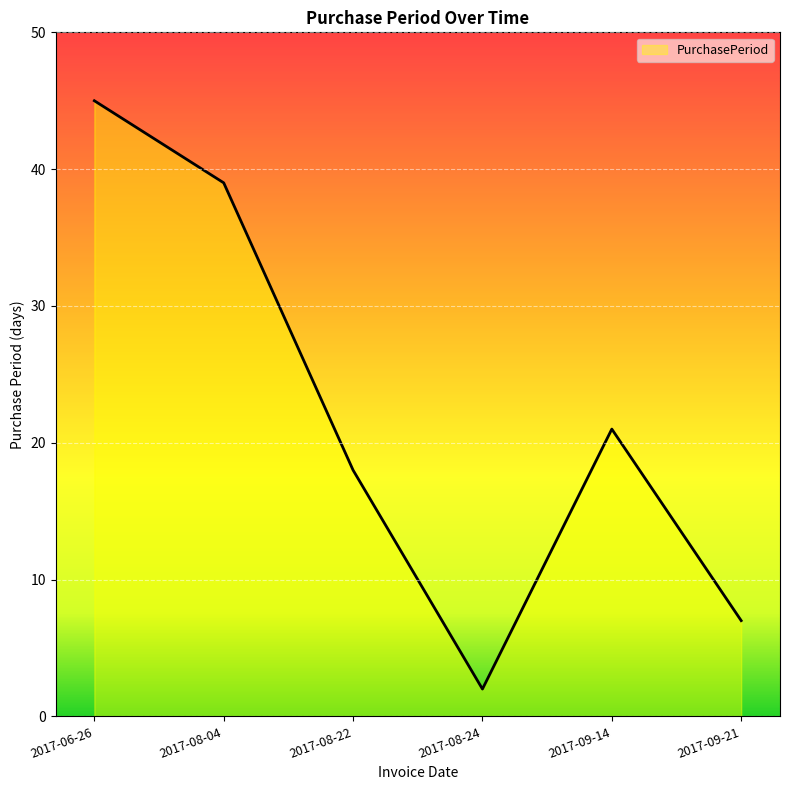

Is it true that the value at 2017-08-04 is 9?

False